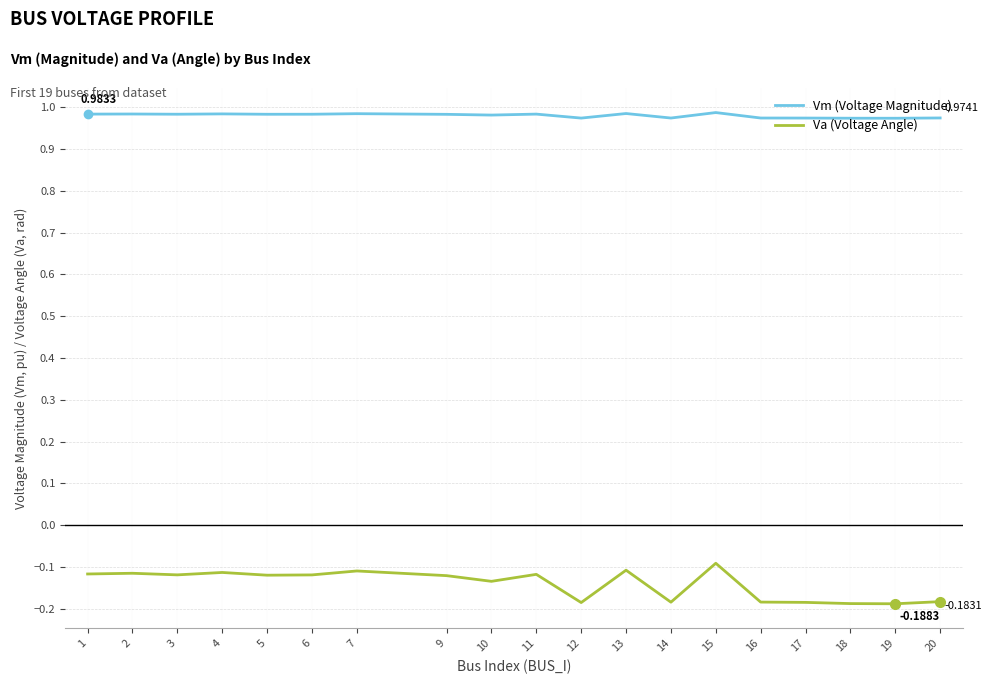

What is the difference between the highest and lowest values at 12?

1.2